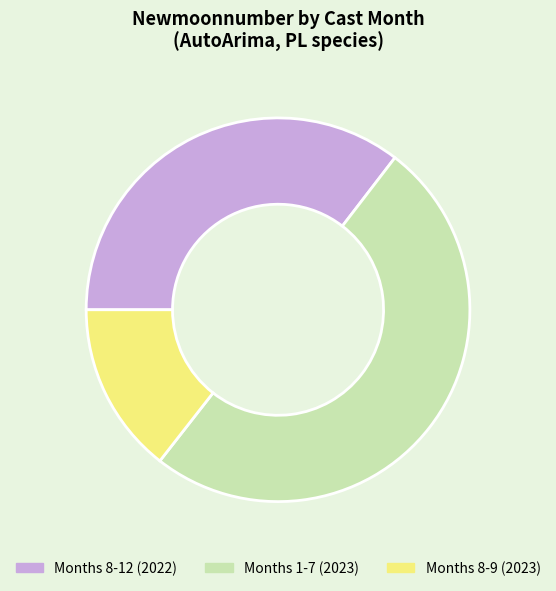

What is the majority slice?

Months 1-7 (2023)